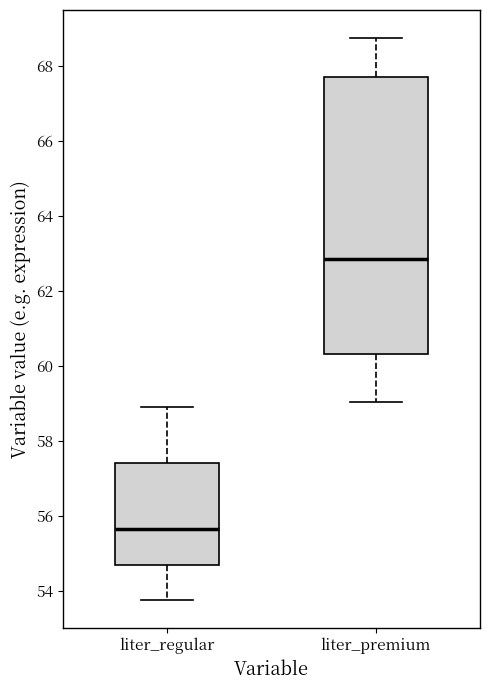

Which box's median line is the highest?

liter_premium